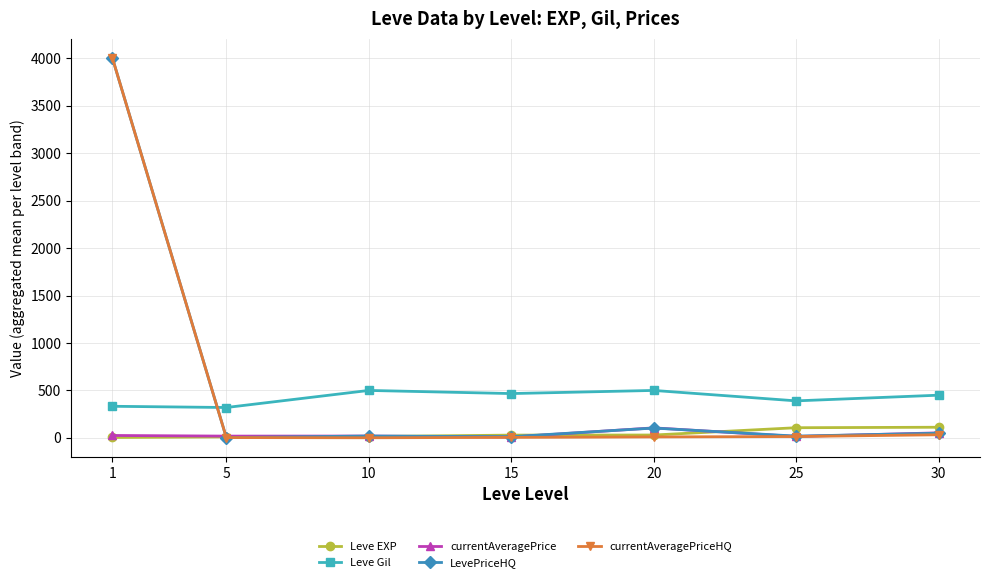

Is the value of Leve EXP at 30 greater than the value of LevePriceHQ at 25?

Yes